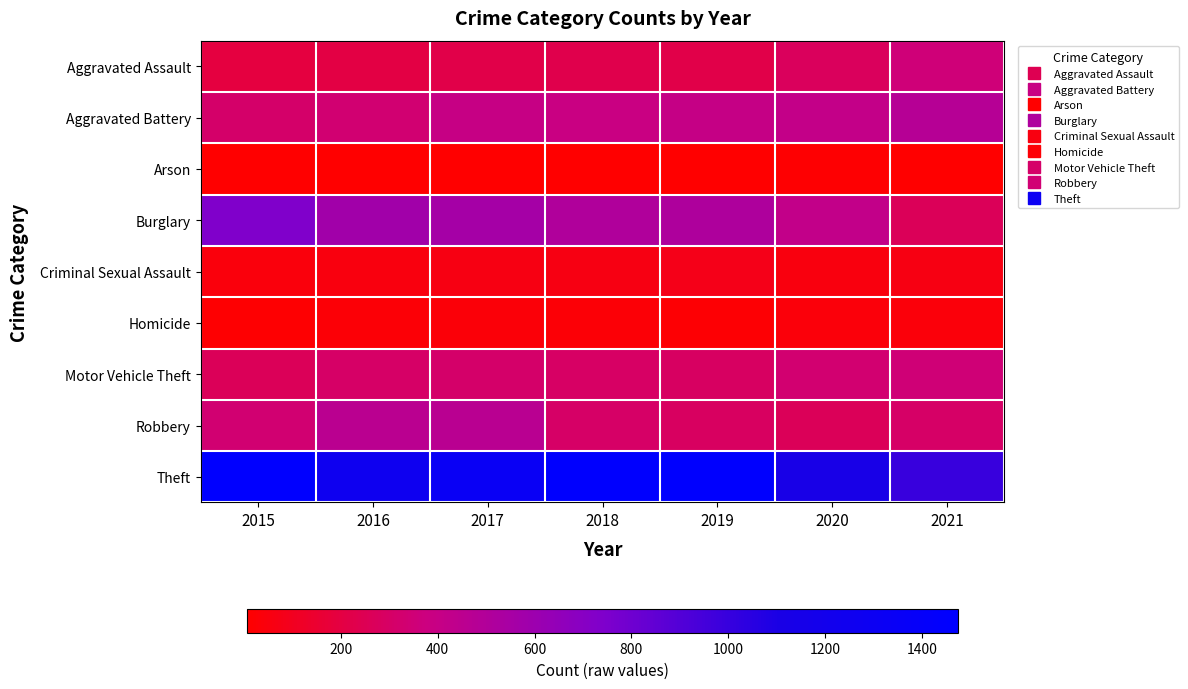

Rank the series at 2015 from highest to lowest value.

Theft, Burglary, Robbery, Aggravated Battery, Motor Vehicle Theft, Aggravated Assault, Criminal Sexual Assault, Homicide, Arson